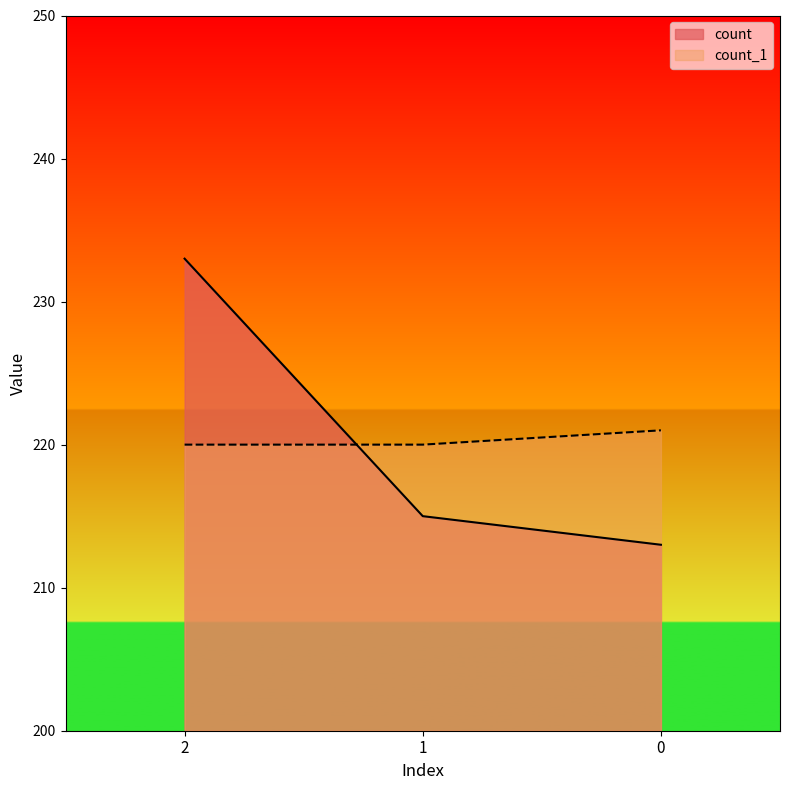

What are all the series names shown in the legend?

count, count_1